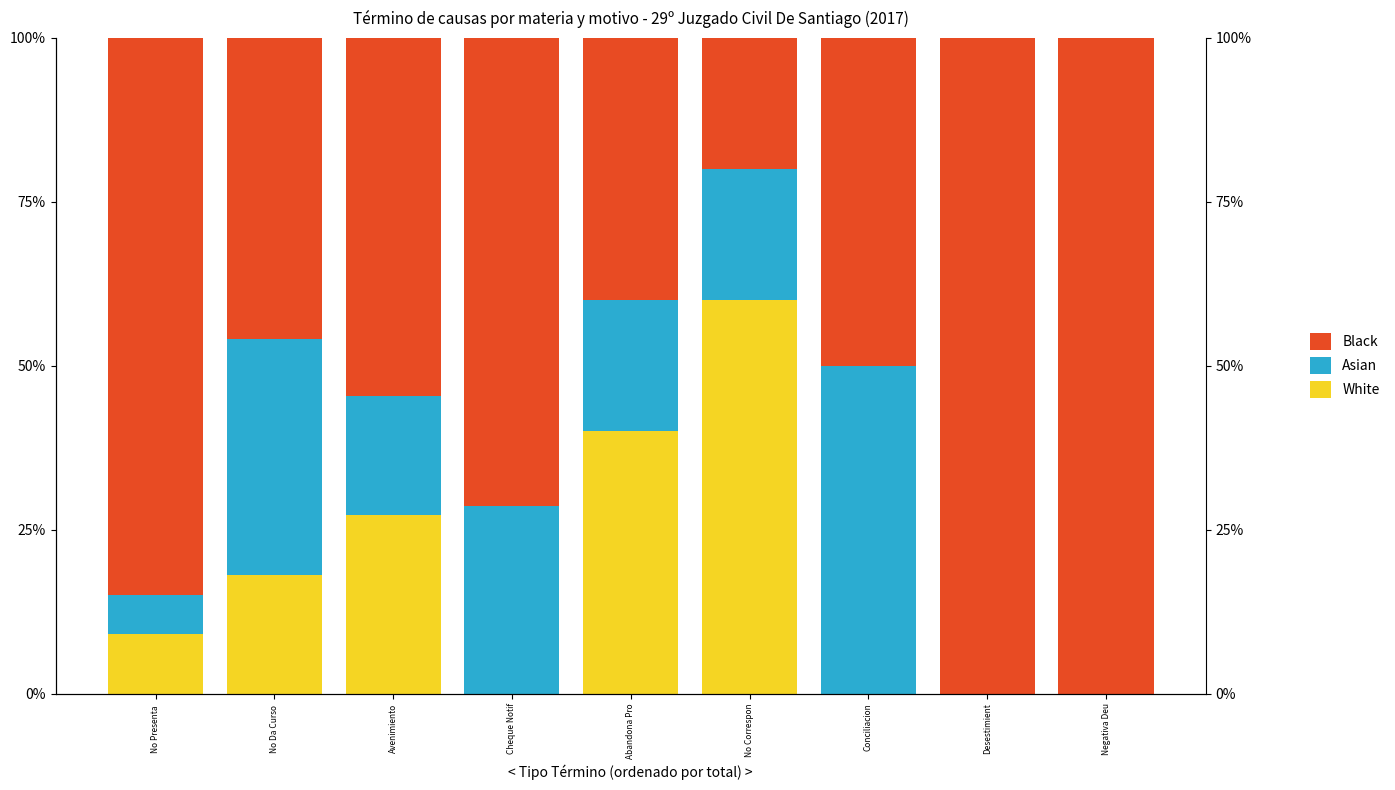

What is the sum of all Asian values?

1.8